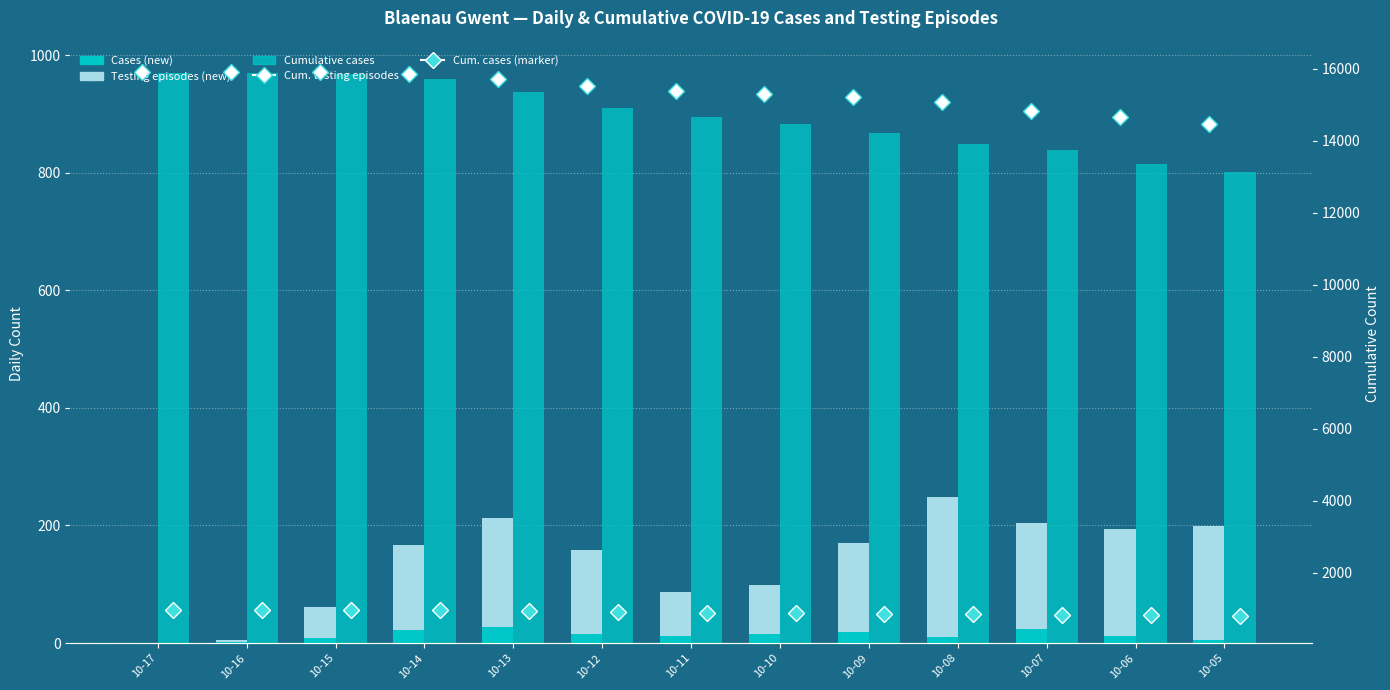

How many values in the Cases (new) series are below 12?

5